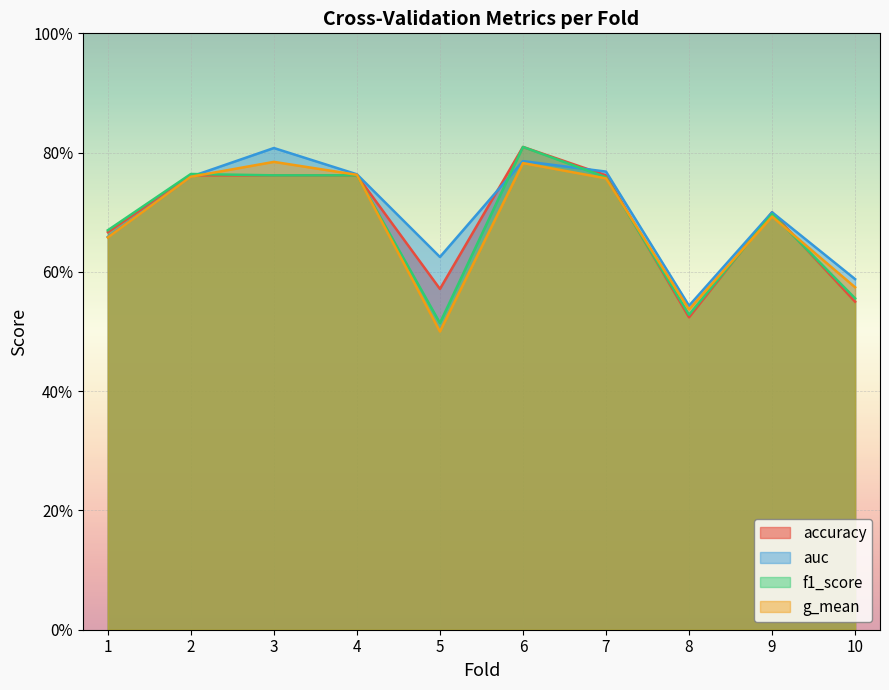

Is it true that accuracy equals 1.0 at 1?

False